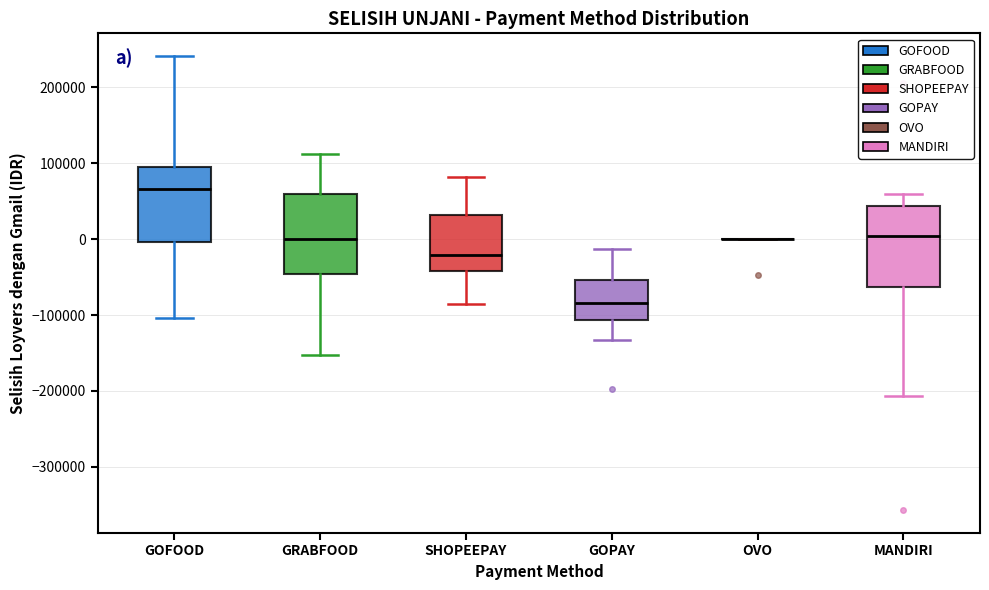

Reading left to right, transcribe this box plot: for each box, give where its median line is, the range the box spans, and where its two whiskers end, as read against the y-axis. The values are not printed on the chart, so give them approximately, as read against the axis.

GOFOOD: median 70000, box 0 to 100000, whiskers -100000 to 240000
GRABFOOD: median 0, box -50000 to 60000, whiskers -150000 to 110000
SHOPEEPAY: median -20000, box -40000 to 30000, whiskers -90000 to 80000
GOPAY: median -80000, box -110000 to -50000, whiskers -130000 to -10000
OVO: box collapsed to a line at 0, whiskers 0 to 0
MANDIRI: median 0, box -60000 to 40000, whiskers -210000 to 60000